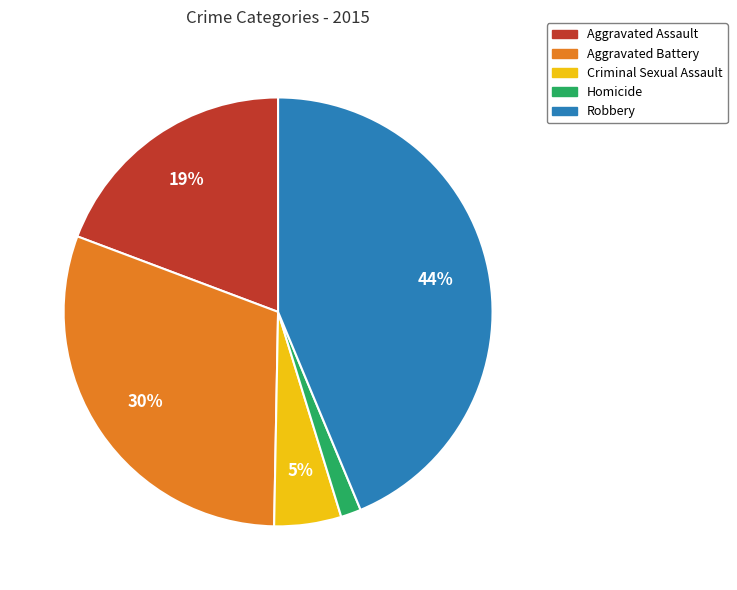

Which slice is the largest?

Robbery